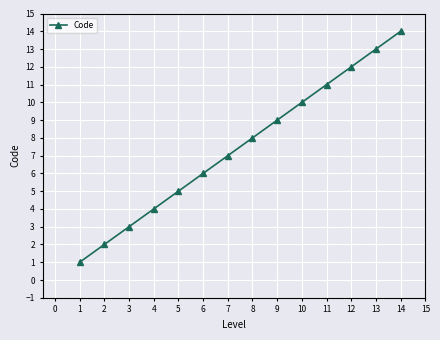

What is the maximum value shown in the chart?

14